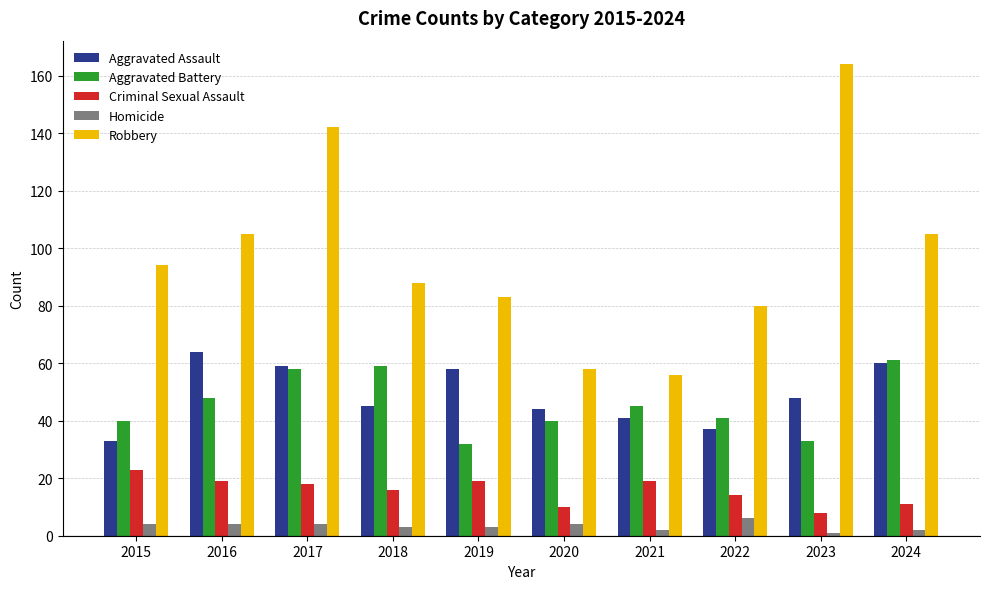

What is the sum of all Criminal Sexual Assault values?

157